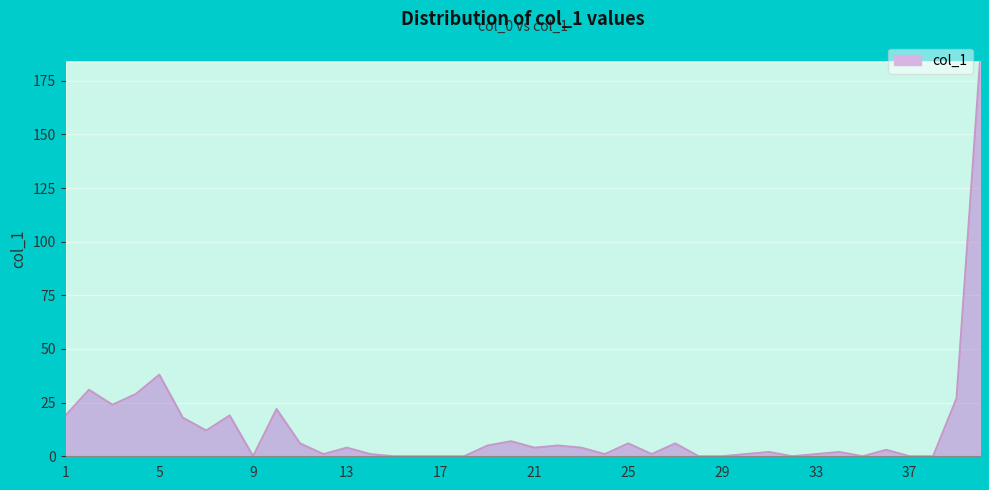

What is the difference between the maximum and minimum values?

184